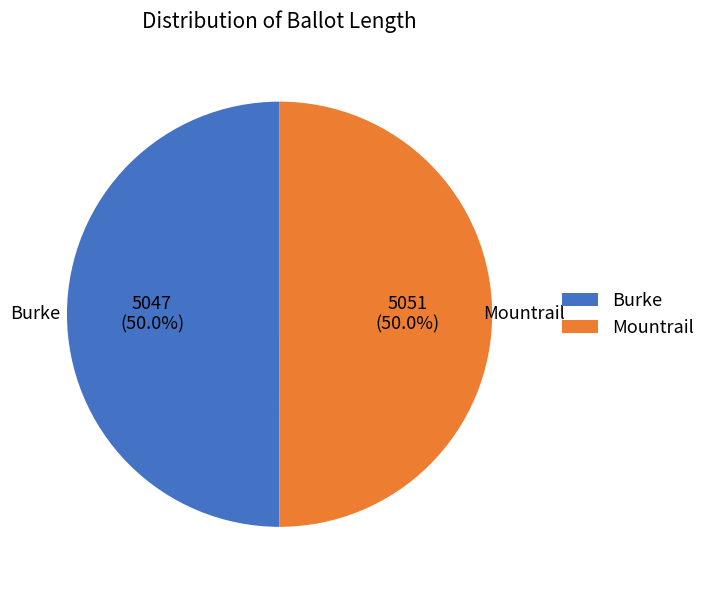

How many segments does this pie chart have?

2